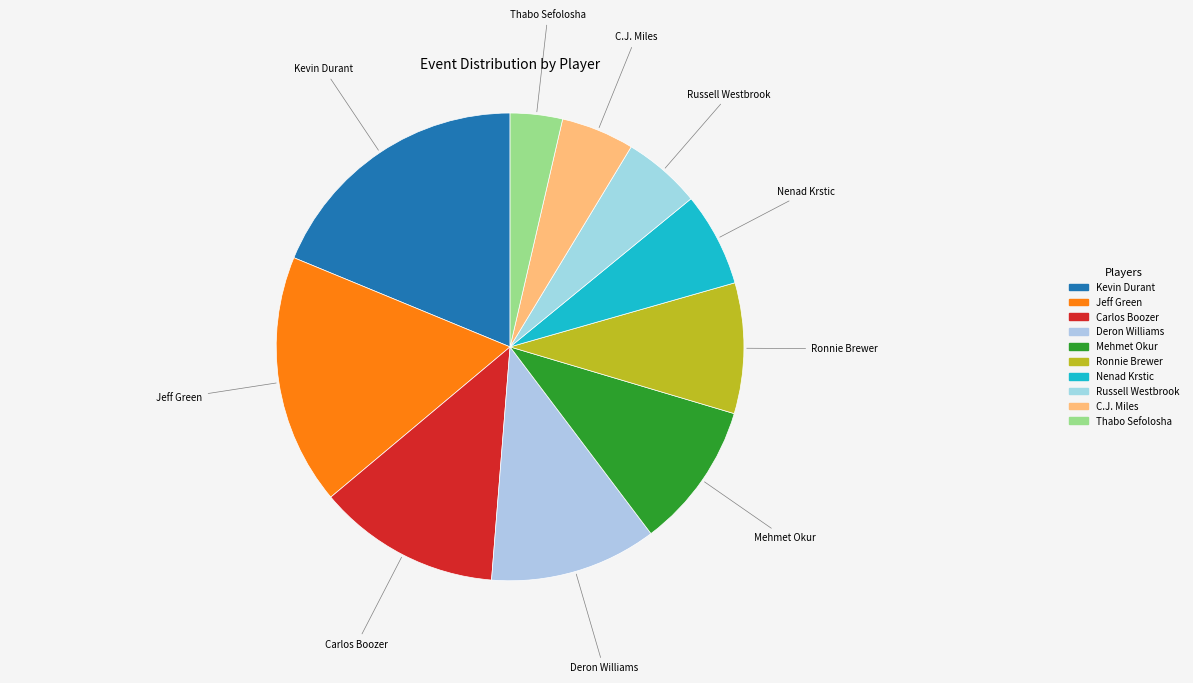

Which has a higher value, Thabo Sefolosha or Mehmet Okur?

Mehmet Okur